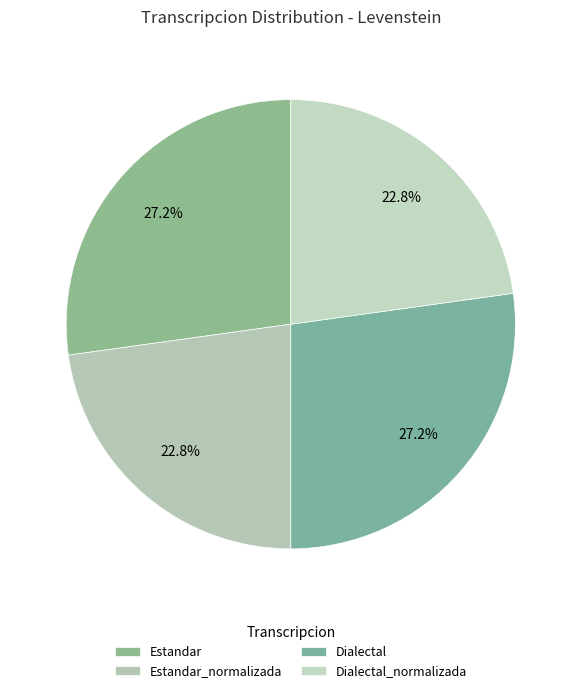

To the nearest percent, what portion does Dialectal_normalizada represent?

23%